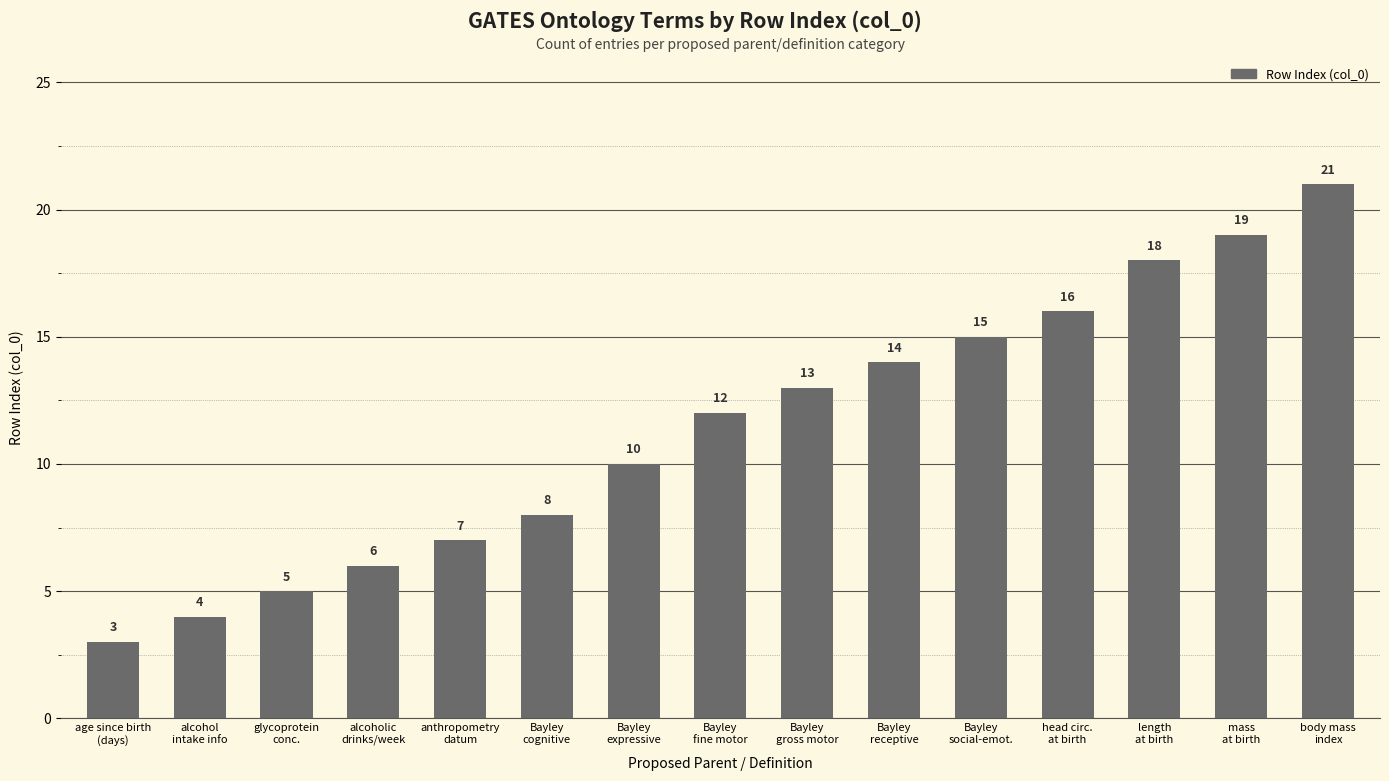

Rank the categories by value from lowest to highest.

age since birth
(days), alcohol
intake info, glycoprotein
conc., alcoholic
drinks/week, anthropometry
datum, Bayley
cognitive, Bayley
expressive, Bayley
fine motor, Bayley
gross motor, Bayley
receptive, Bayley
social-emot., head circ.
at birth, length
at birth, mass
at birth, body mass
index